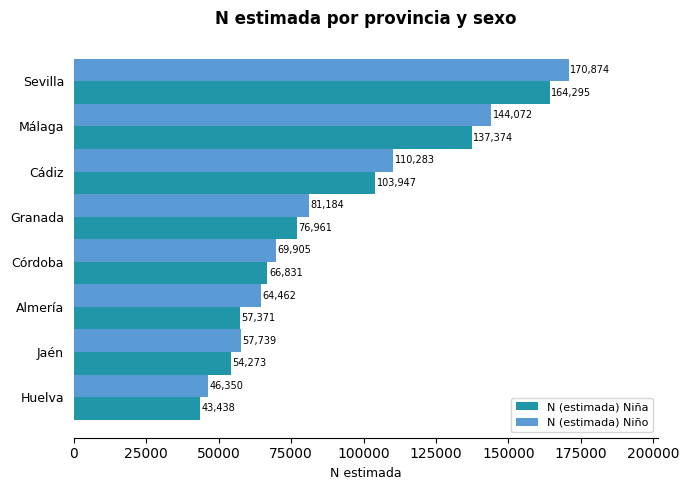

Where is N (estimada) Niño nearest to the value 108612?

Cádiz